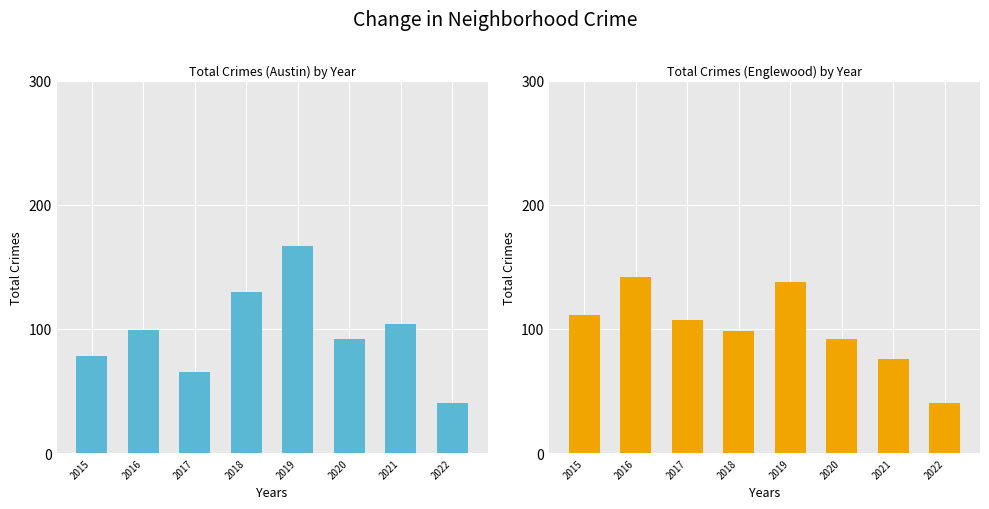

What is the sum of the Austin values at 2020 and 2017?

157